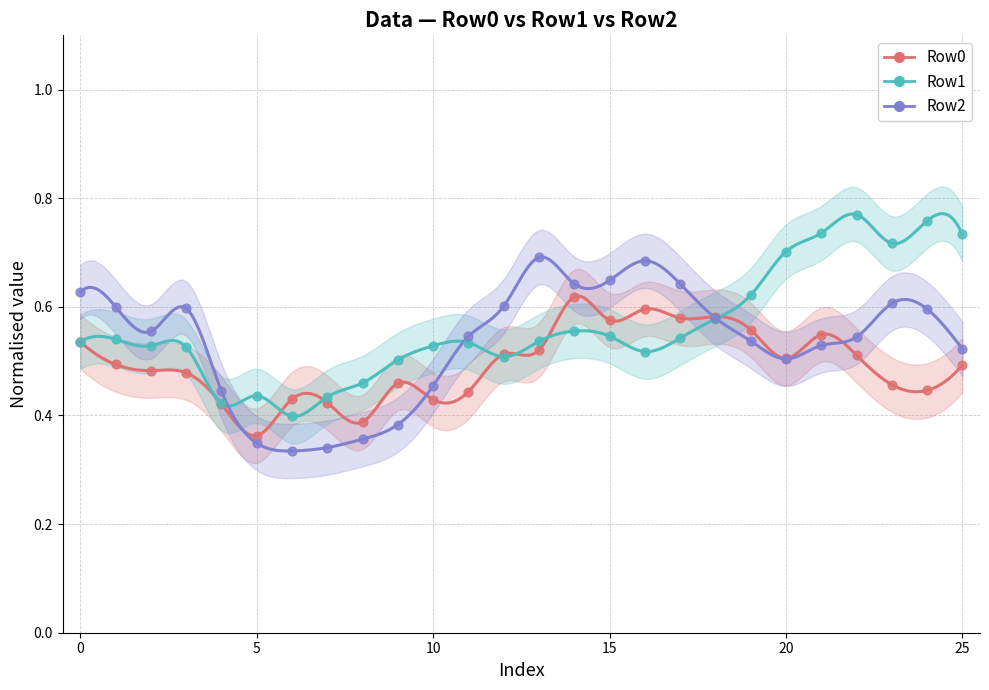

Which series has the largest Y range (max minus min)?

Row1